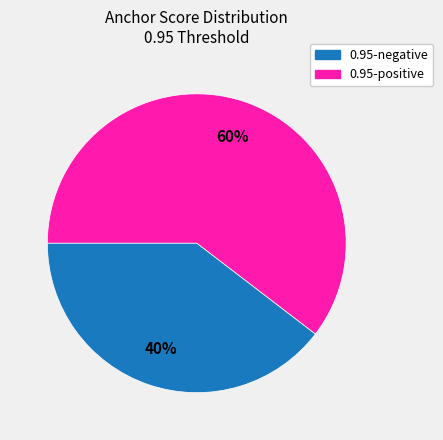

Does any single category account for the majority?

Yes